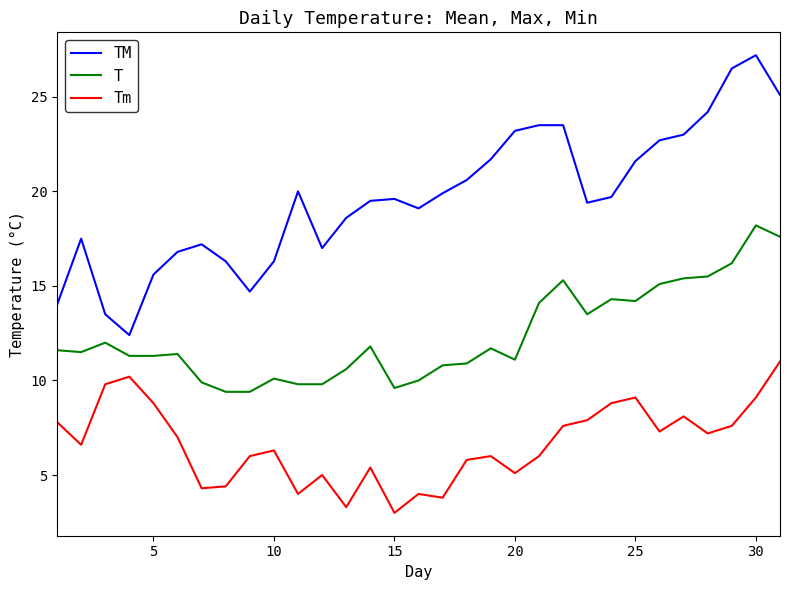

What is the minimum value shown in the chart?

3.0